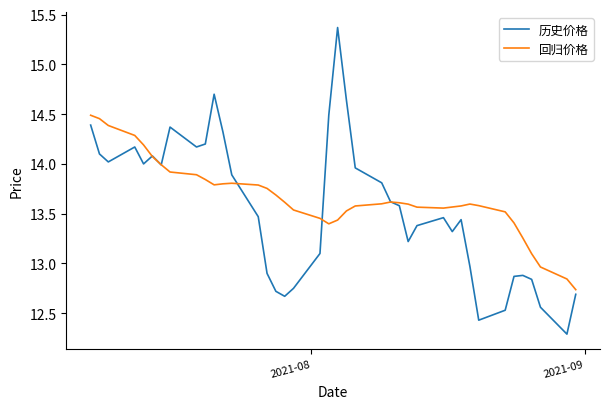

List the series in order of their peak value, highest first.

历史价格, 回归价格